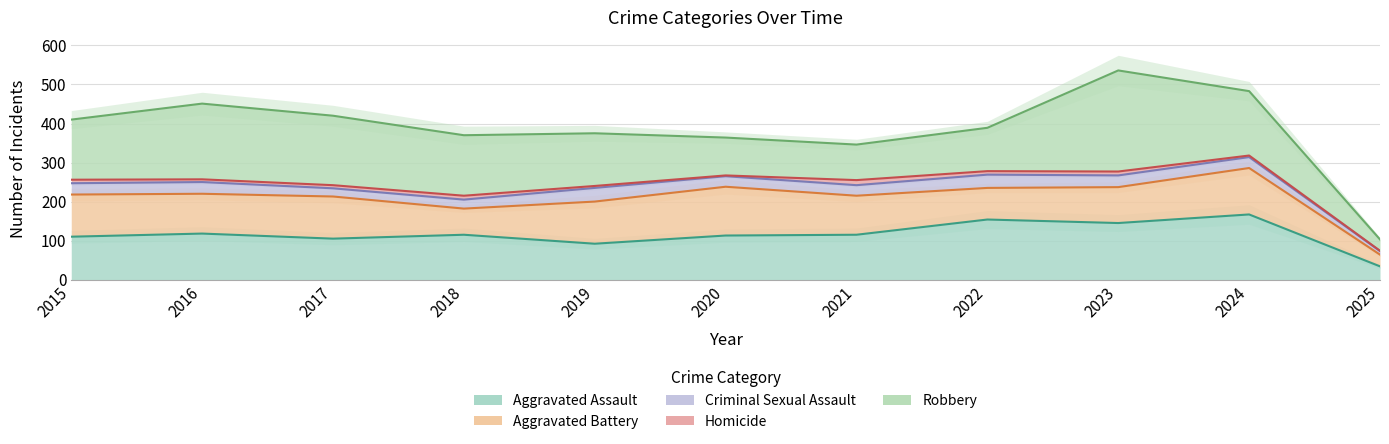

What is the total value across all series at 2015?

410